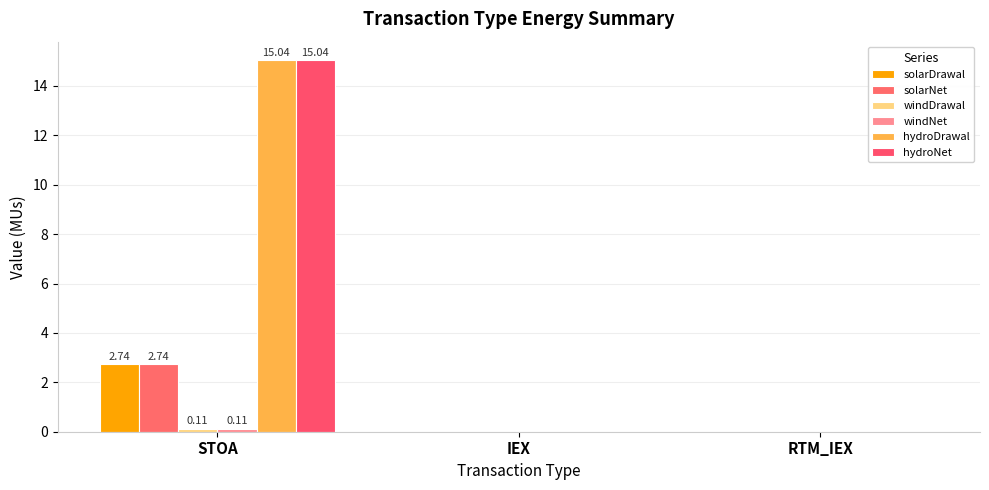

How many groups of bars are there?

3